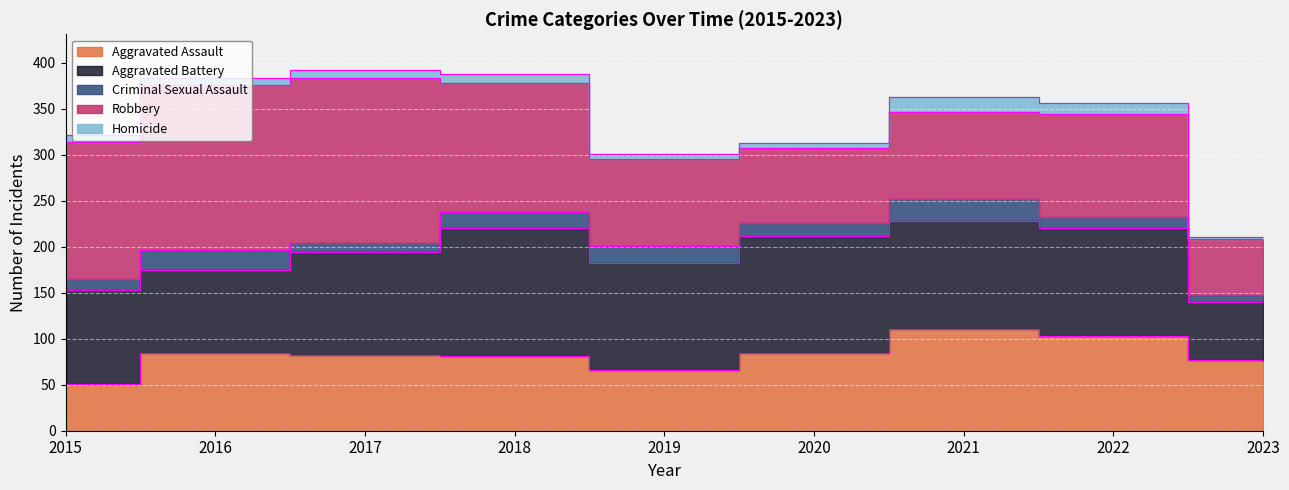

True or false: Robbery and Homicide intersect in this chart.

False